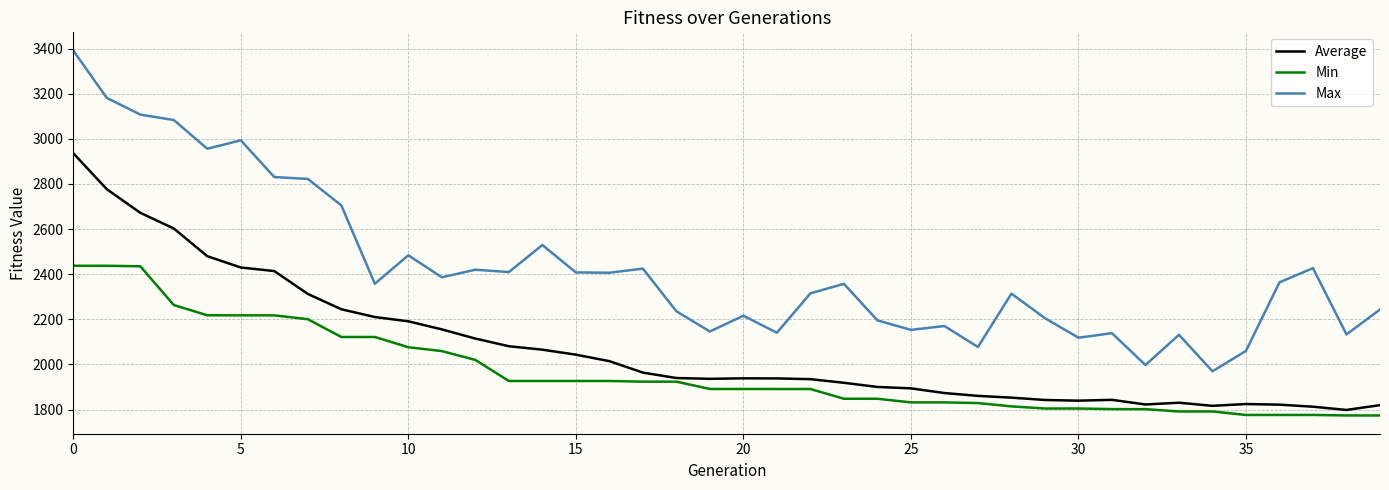

What is the maximum value for Max?

3391.4